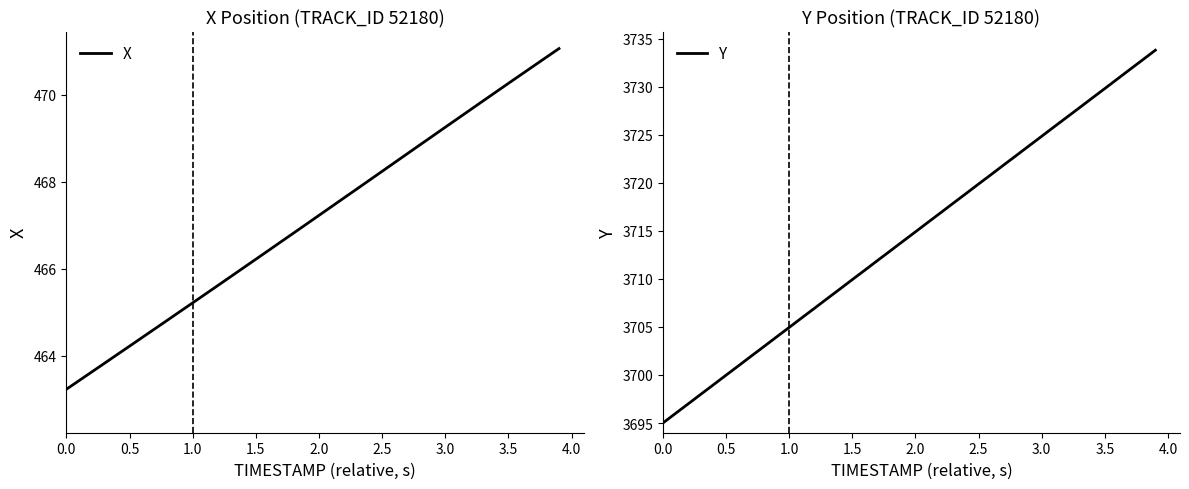

What is the difference between the maximum and minimum values in the X series?

7.8